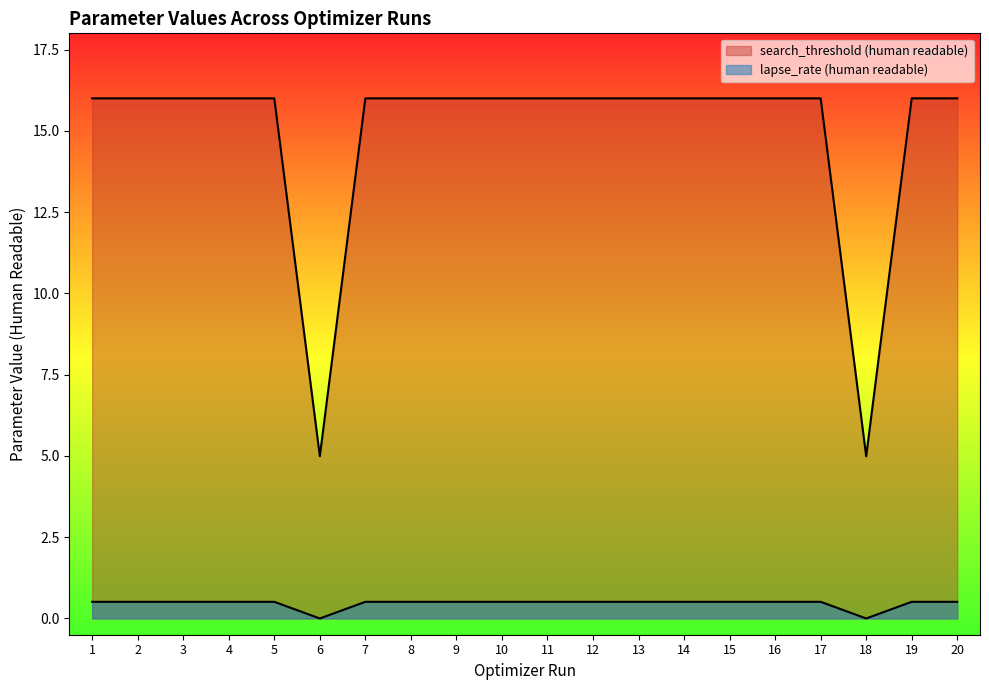

Which series has the widest spread of values?

search_threshold (human readable)